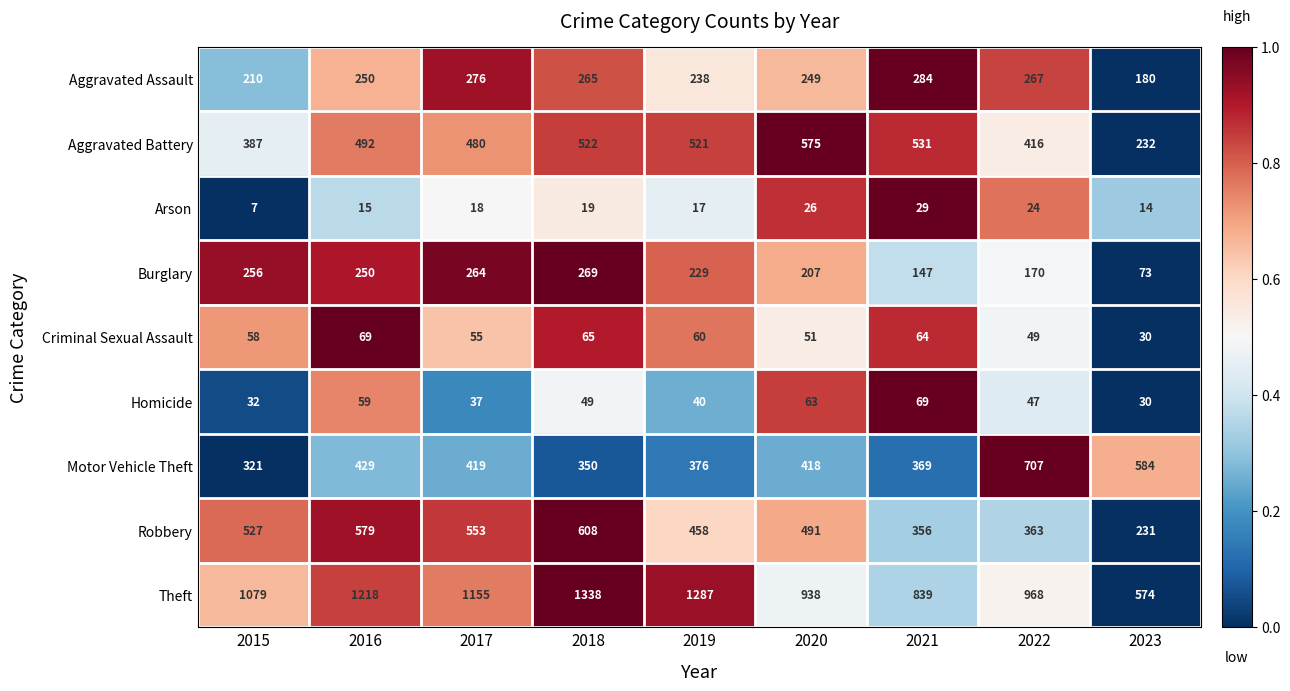

At which category does the chart reach its peak across all series?

2018